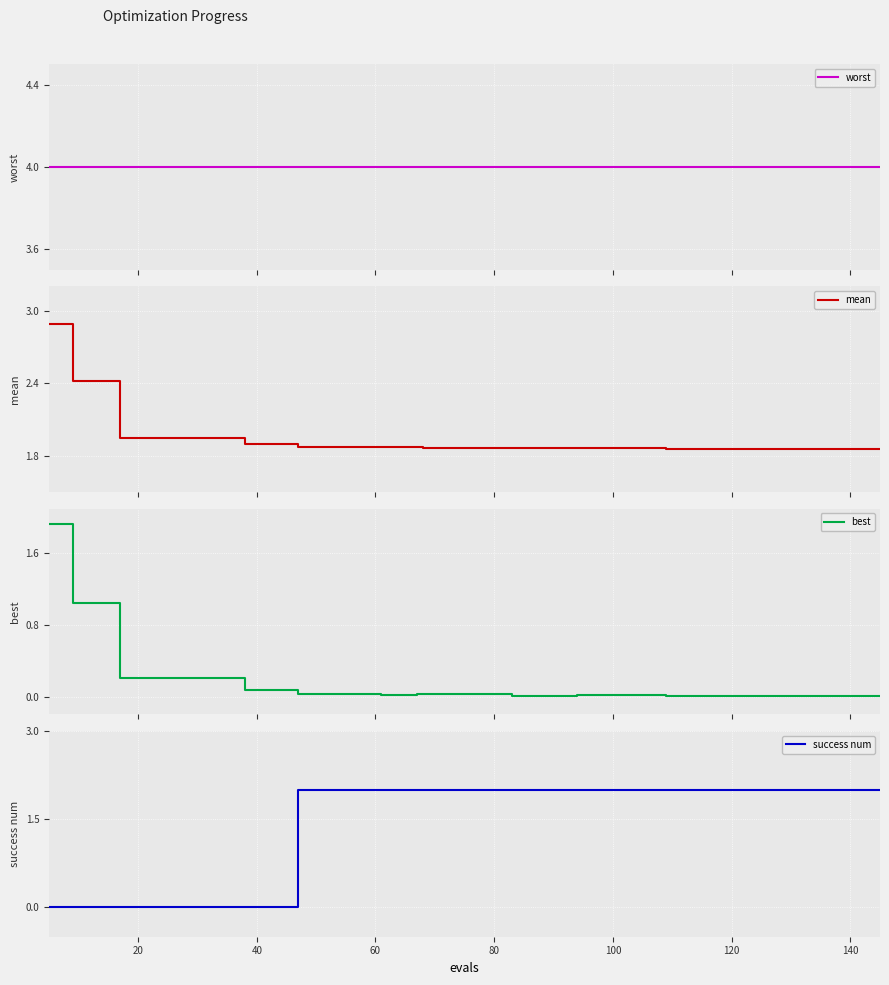

What is the maximum value for mean?

2.9